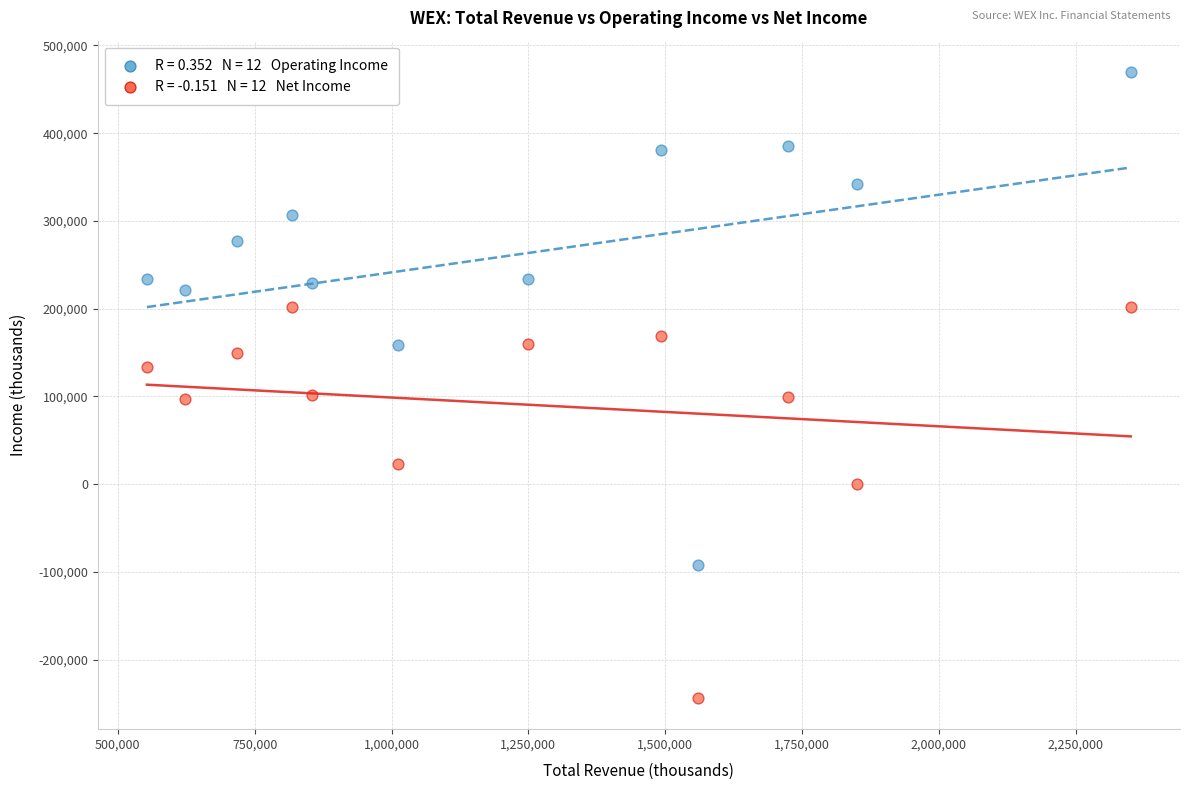

Across all data points, what is the range of X values (max minus min)?

1797400